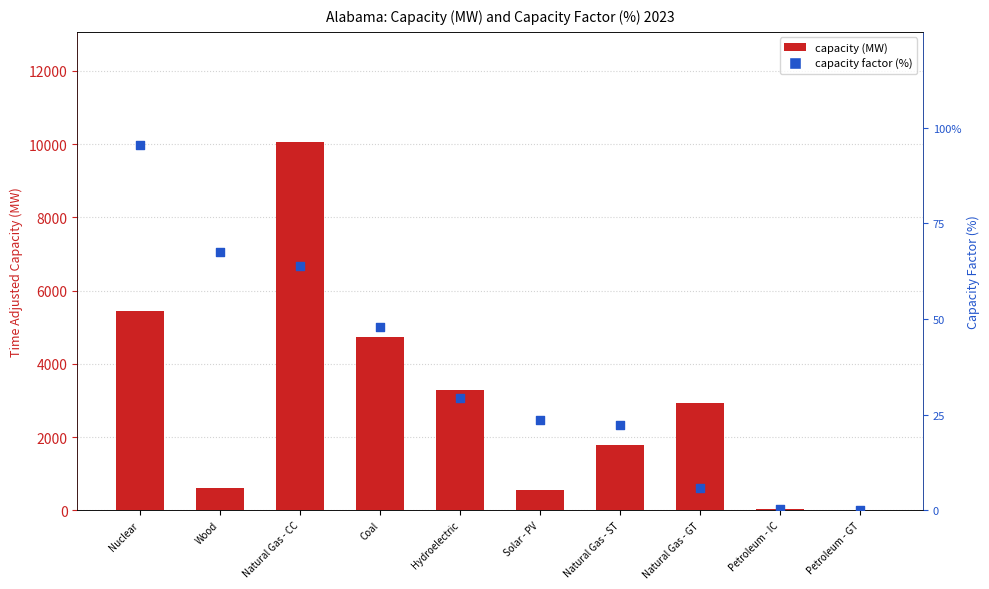

Which series has the largest total across all categories?

capacity (MW)